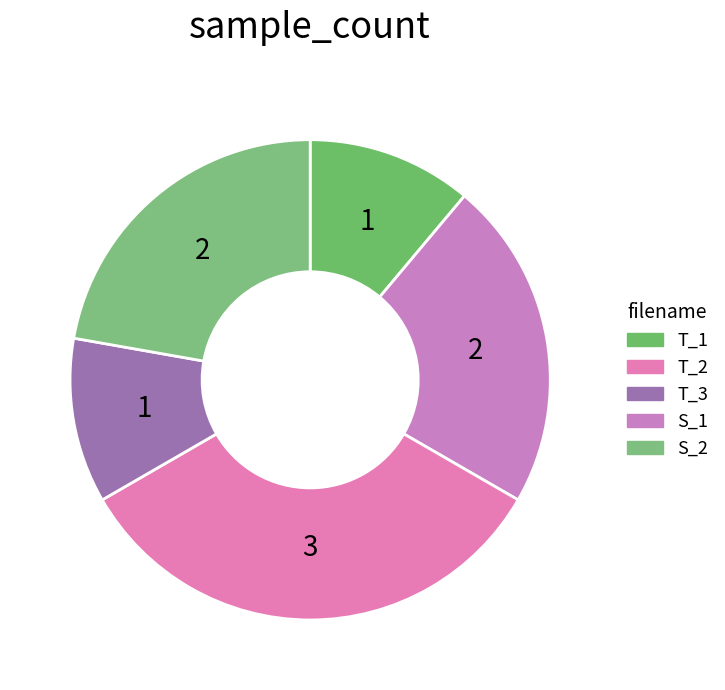

Which category has the biggest portion of the pie?

T_3